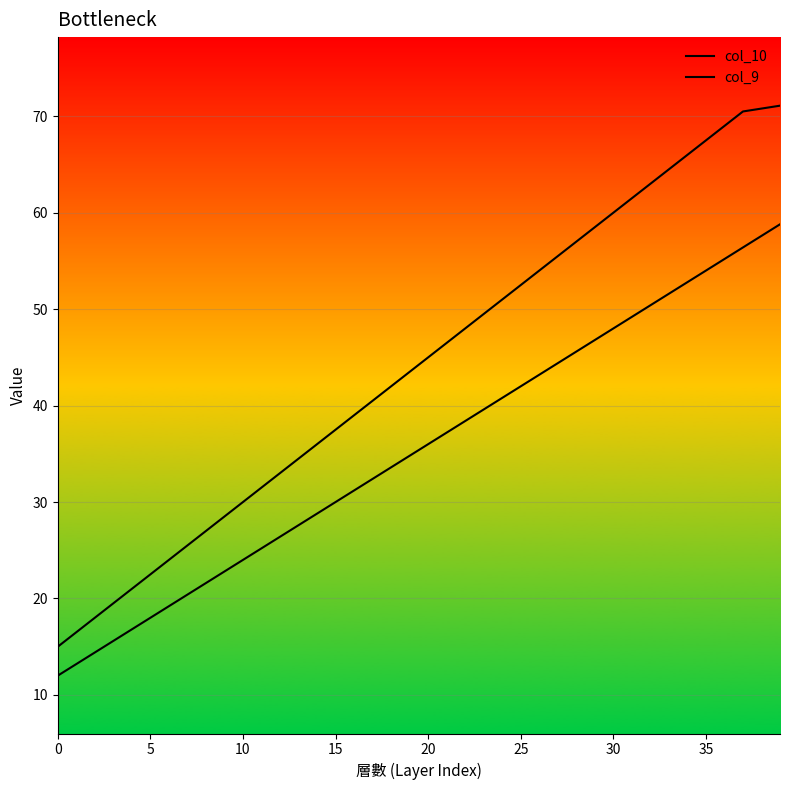

List the series in order of their overall mean, lowest first.

col_10, col_9